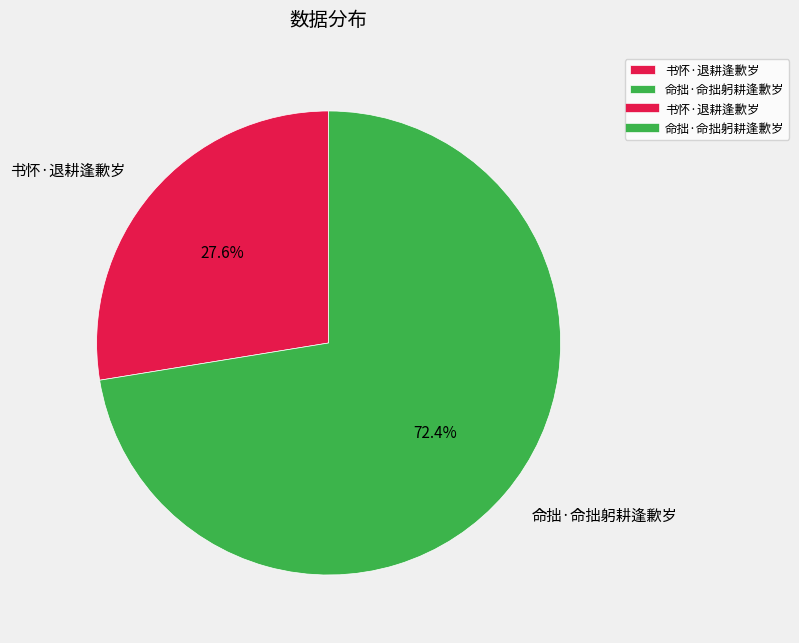

How many segments does this pie chart have?

2